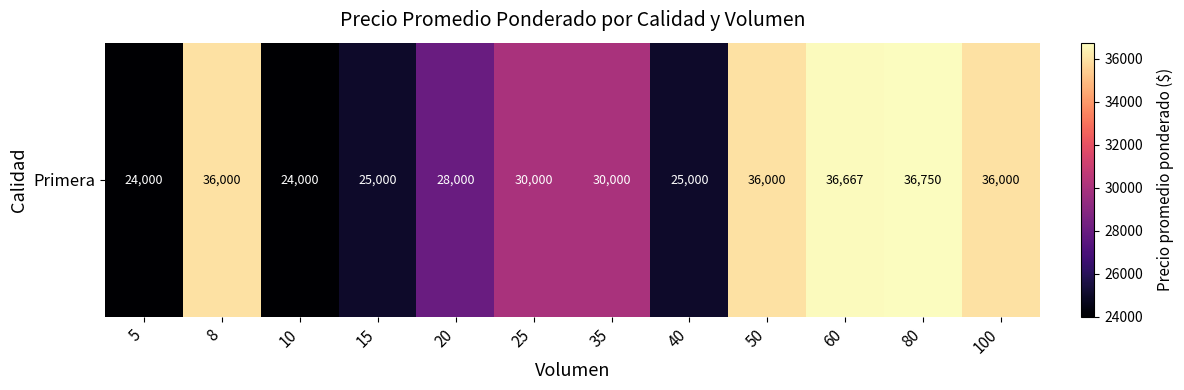

At which category does the chart reach its peak across all series?

80